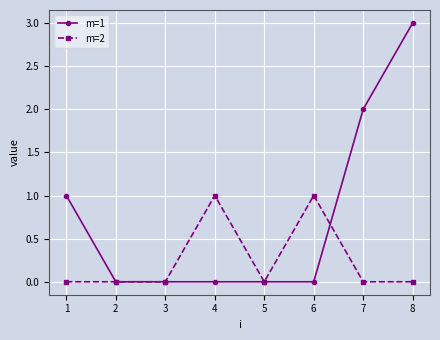

Which series has the widest spread of values?

m=1